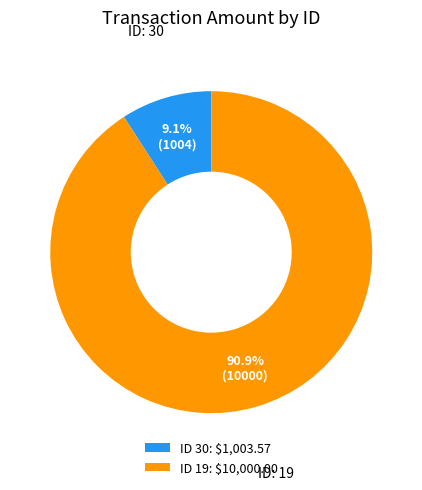

How many slices are in this pie chart?

2